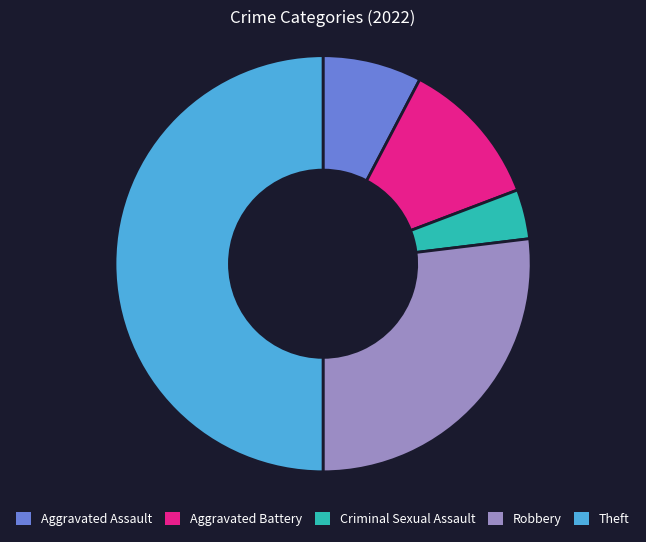

Is Aggravated Battery the majority of the pie?

No